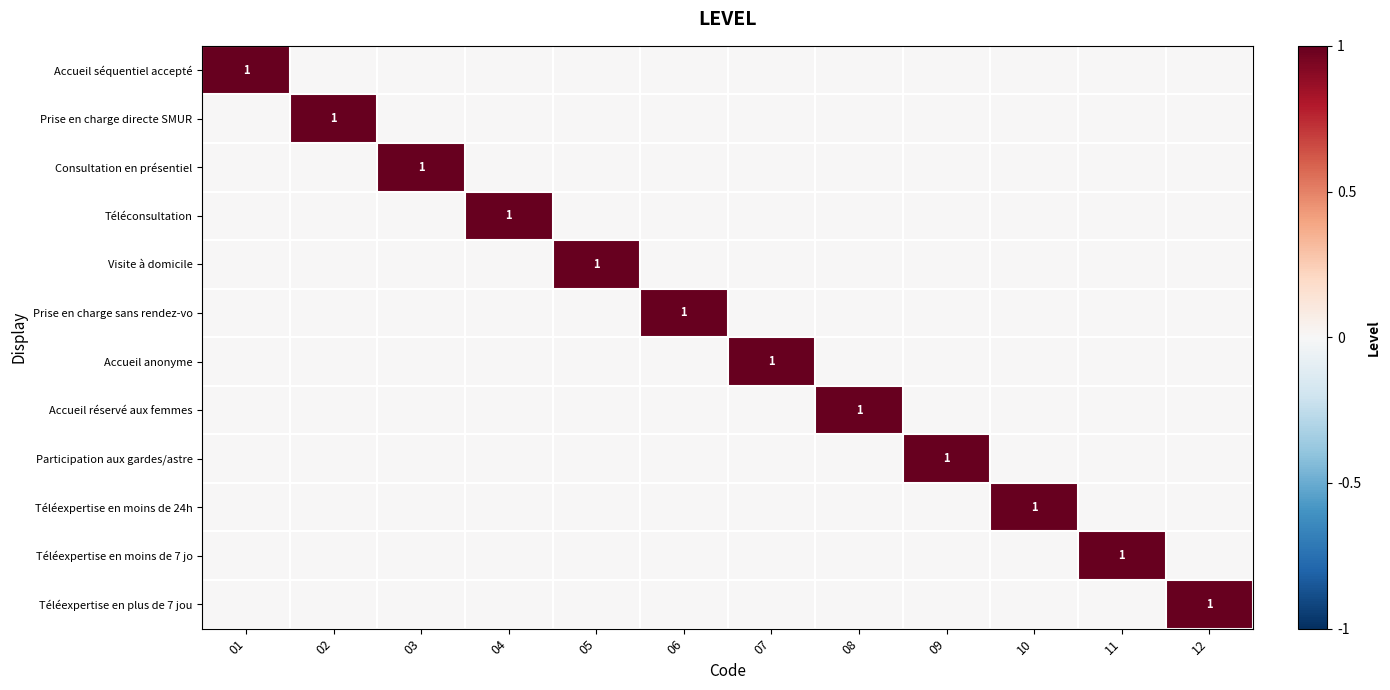

Rank the series by their maximum value, from highest to lowest.

Accueil séquentiel accepté, Prise en charge directe SMUR, Consultation en présentiel, Téléconsultation, Visite à domicile, Prise en charge sans rendez-vo, Accueil anonyme, Accueil réservé aux femmes, Participation aux gardes/astre, Téléexpertise en moins de 24h, Téléexpertise en moins de 7 jo, Téléexpertise en plus de 7 jou